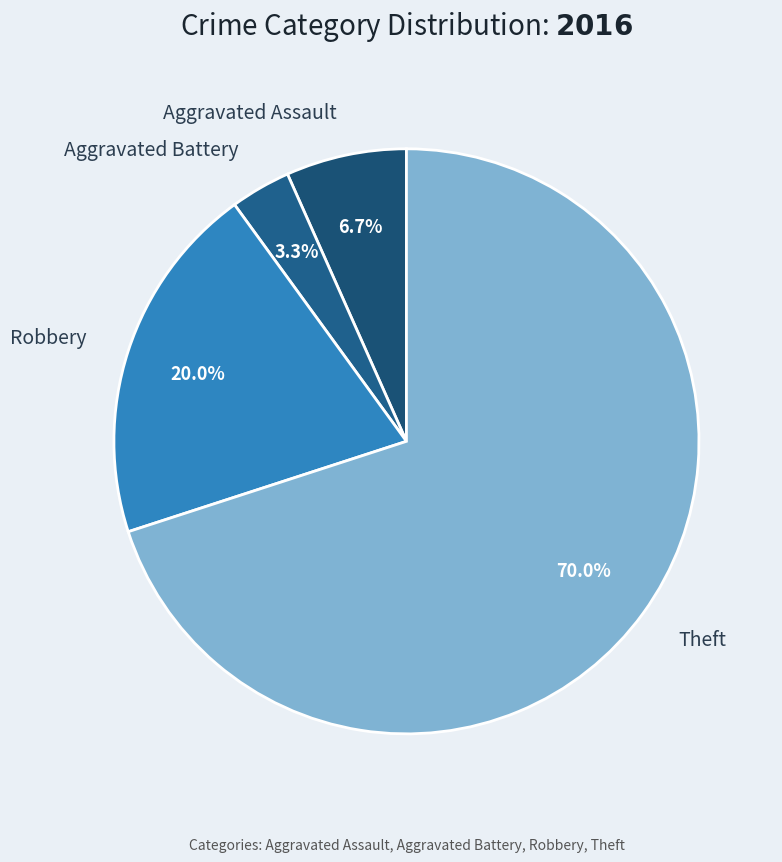

Rank the categories by value from highest to lowest.

Theft, Robbery, Aggravated Assault, Aggravated Battery